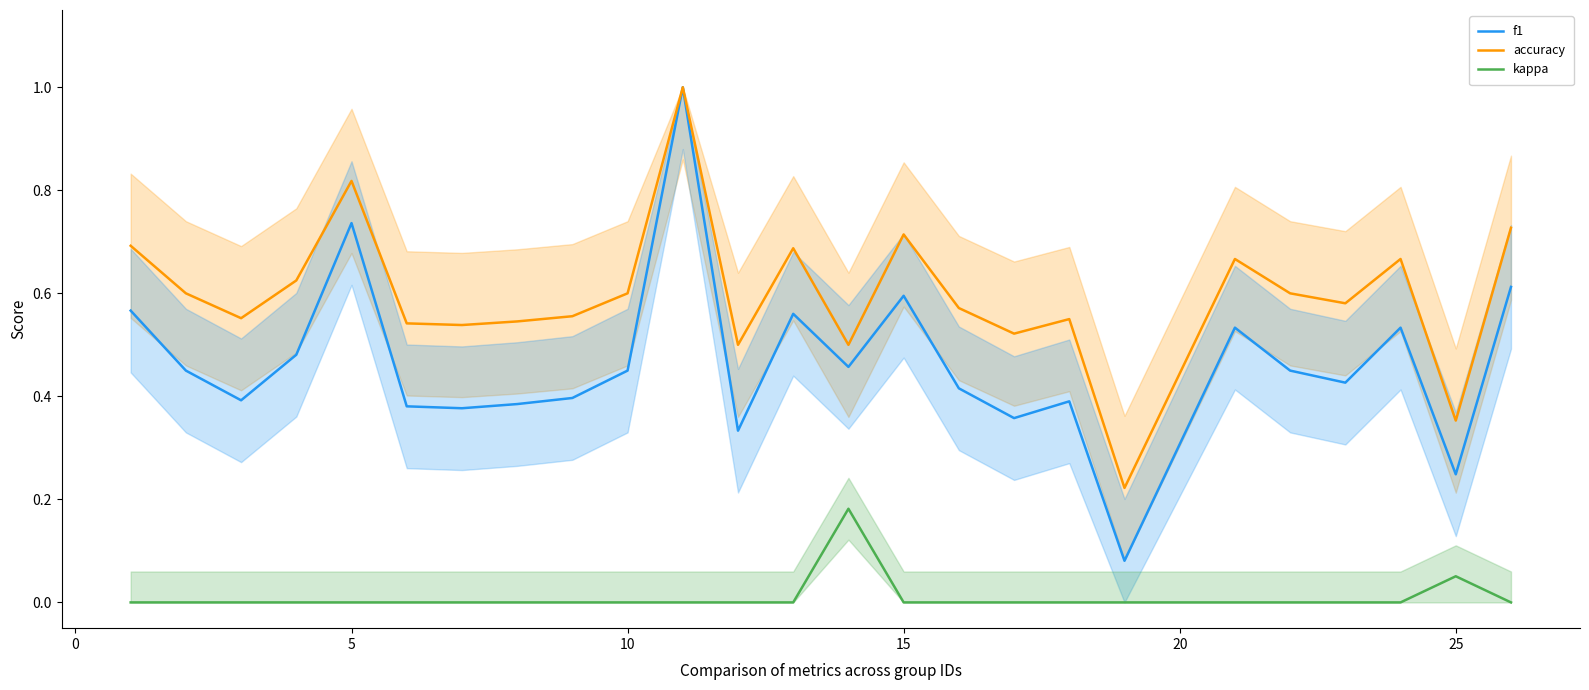

What is the difference between the maximum and second lowest values in the f1 series?

0.8